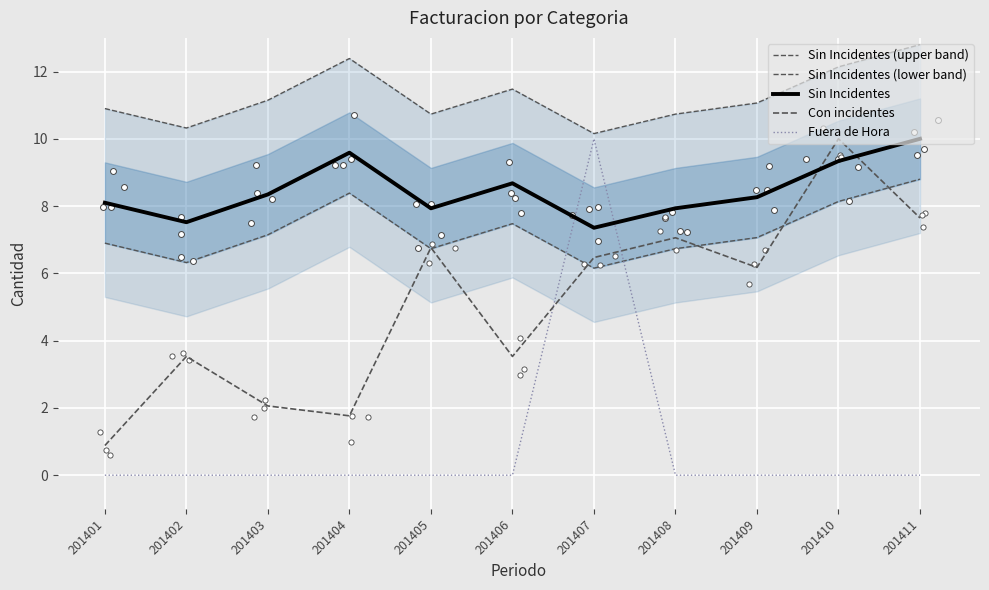

Which series has the widest spread of Y values?

Fuera de Hora